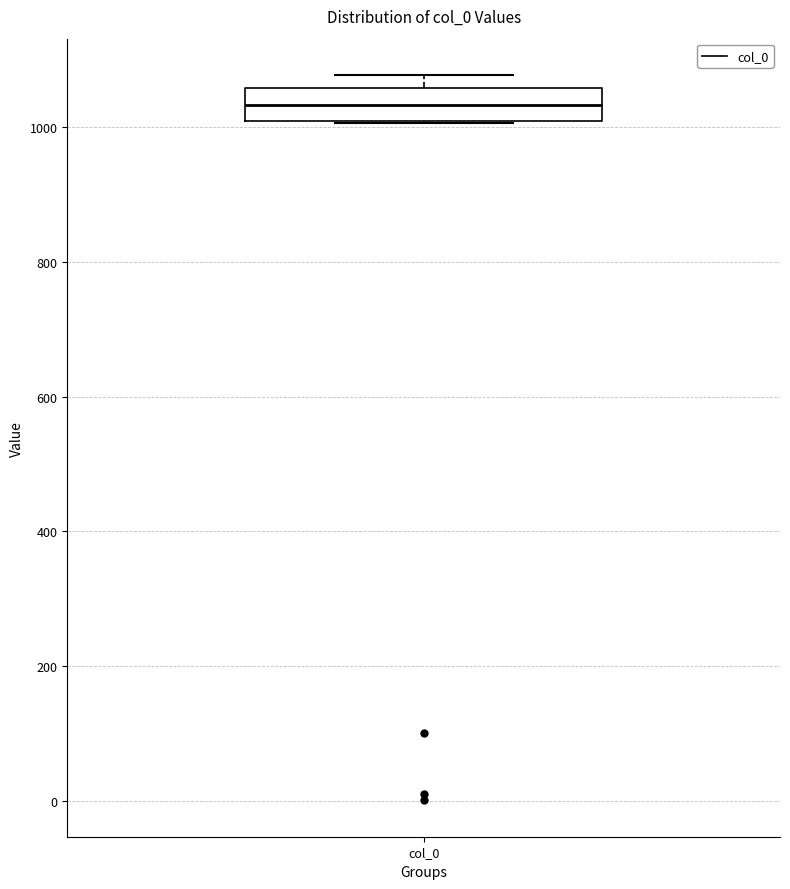

Transcribe this box plot: give where the median line is, the range the box spans, and where the two whiskers end, as read against the y-axis. The values are not printed on the chart, so give them approximately, as read against the axis.

median 1040, box 1000 to 1060, whiskers 1000 to 1080